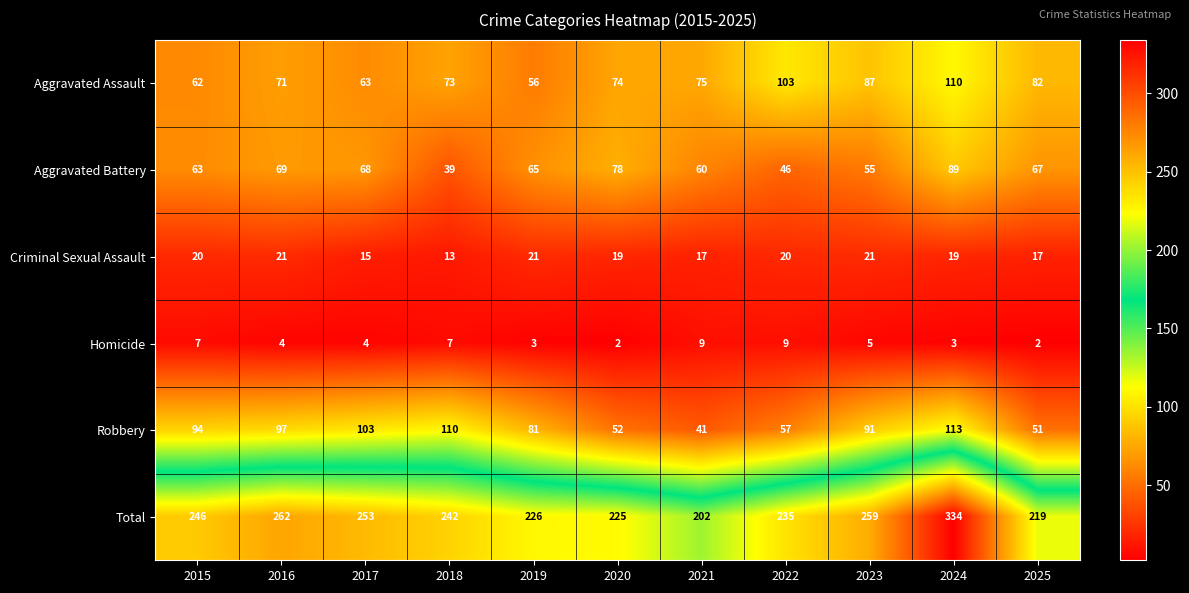

What is the sum of the Total values at 2019 and 2020?

451